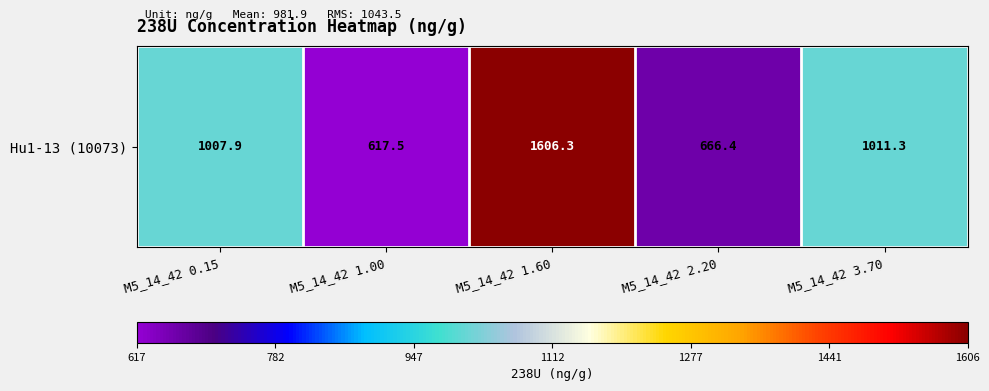

Between M5_14_42 0.15 and M5_14_42 3.70, which is larger?

M5_14_42 3.70